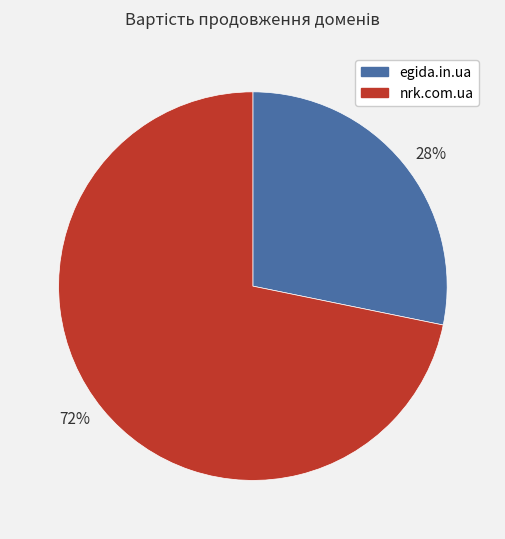

Which has a higher value, 28% or 72%?

72%